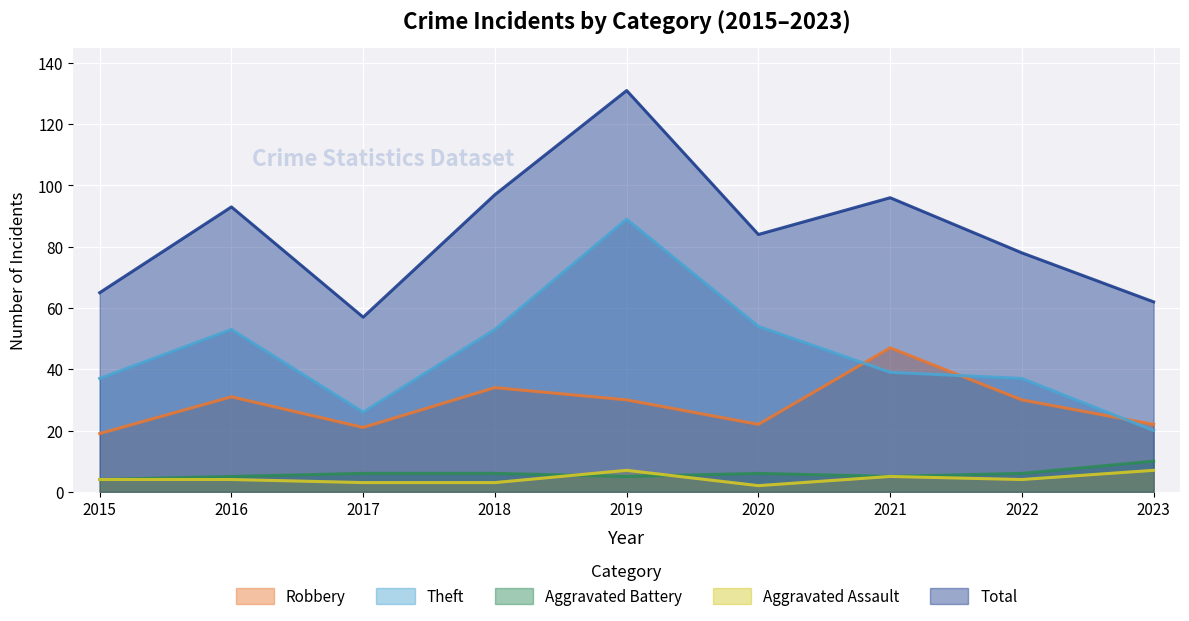

The Total series shows 25 at 2023. True or false?

False